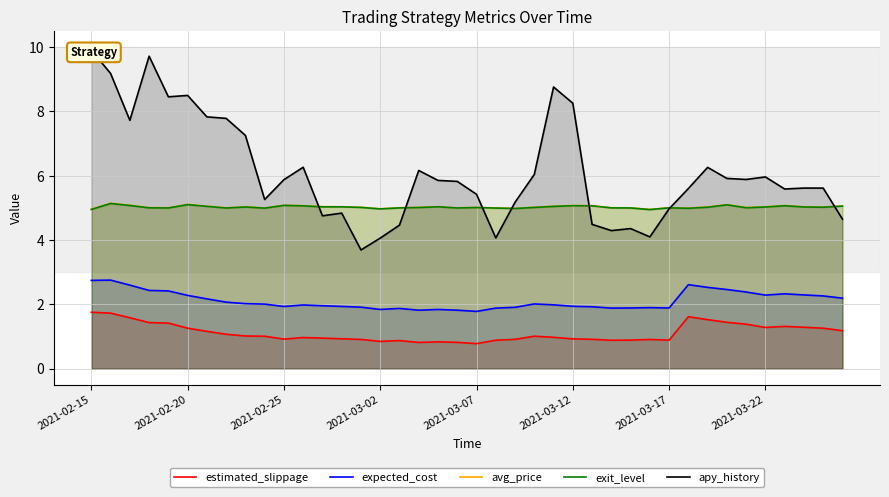

True or false: exit_level and expected_cost cross at least once.

False